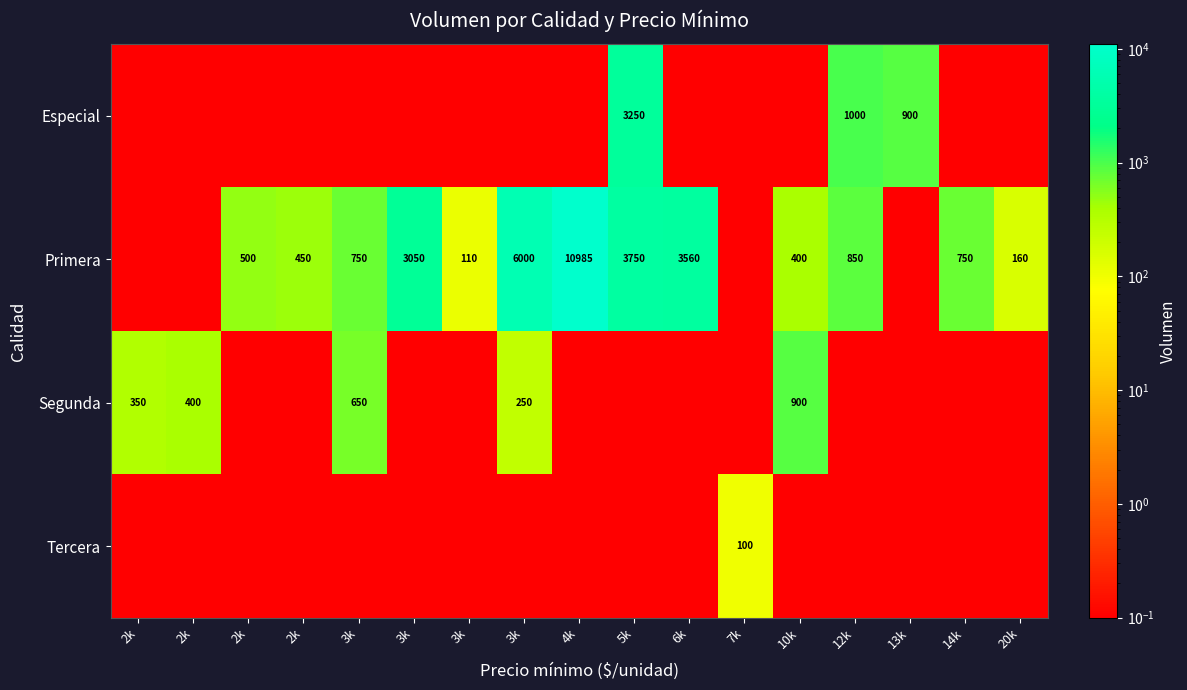

The value of Primera at 20k is 94.4. True or false?

False